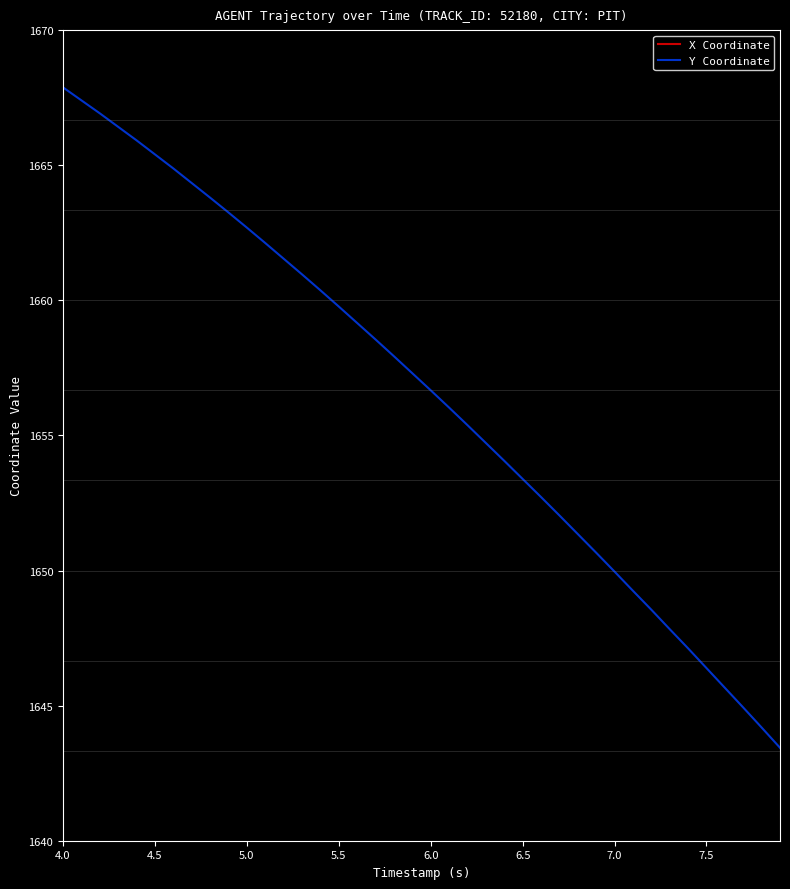

True or false: Y Coordinate has more than 1 interior local peaks.

False